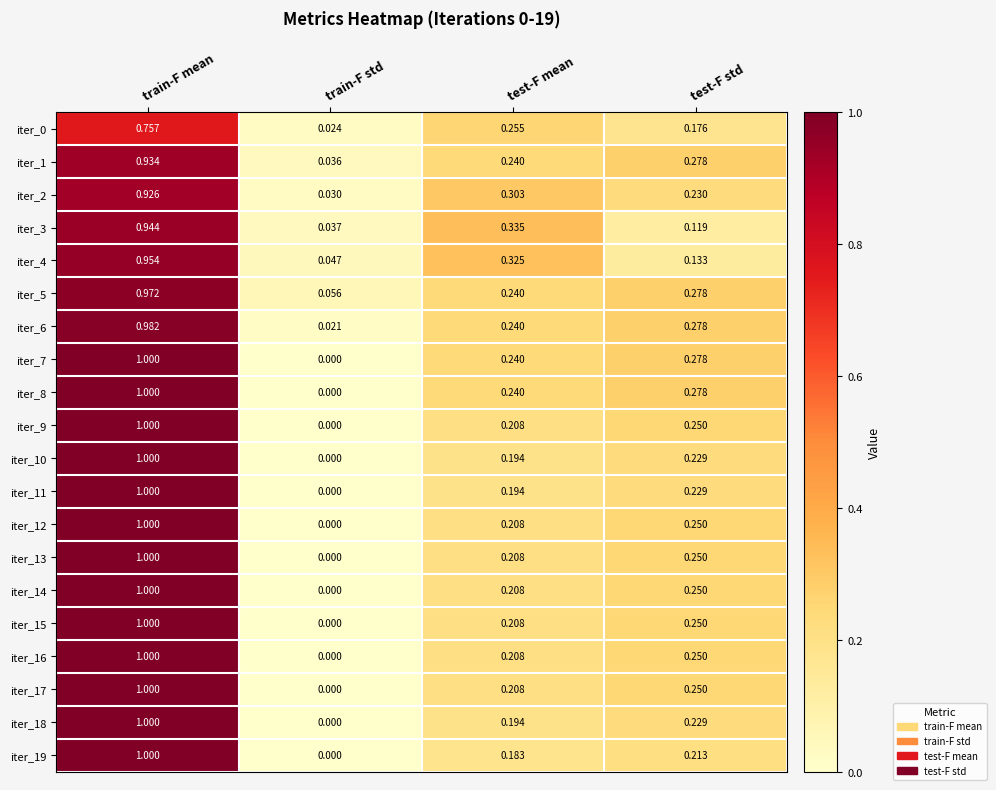

What is the maximum value shown in the chart?

1.0